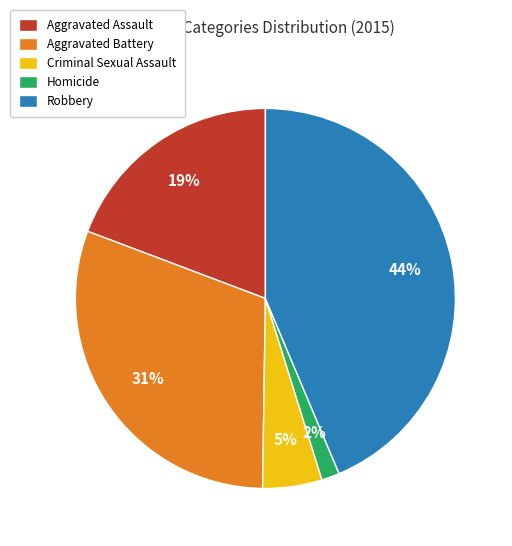

To the nearest percent, what is the difference between the largest and smallest slice percentages?

42%